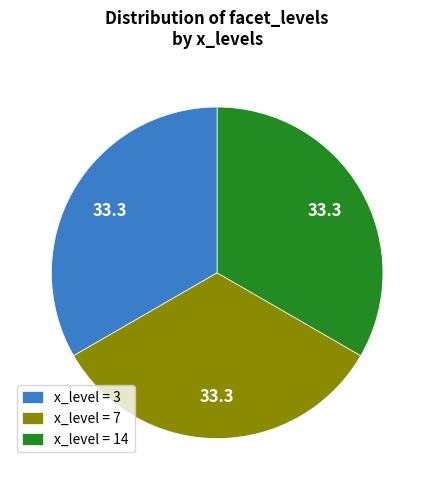

What is the ratio of the value at x_level = 14 to the value at x_level = 3?

1.0